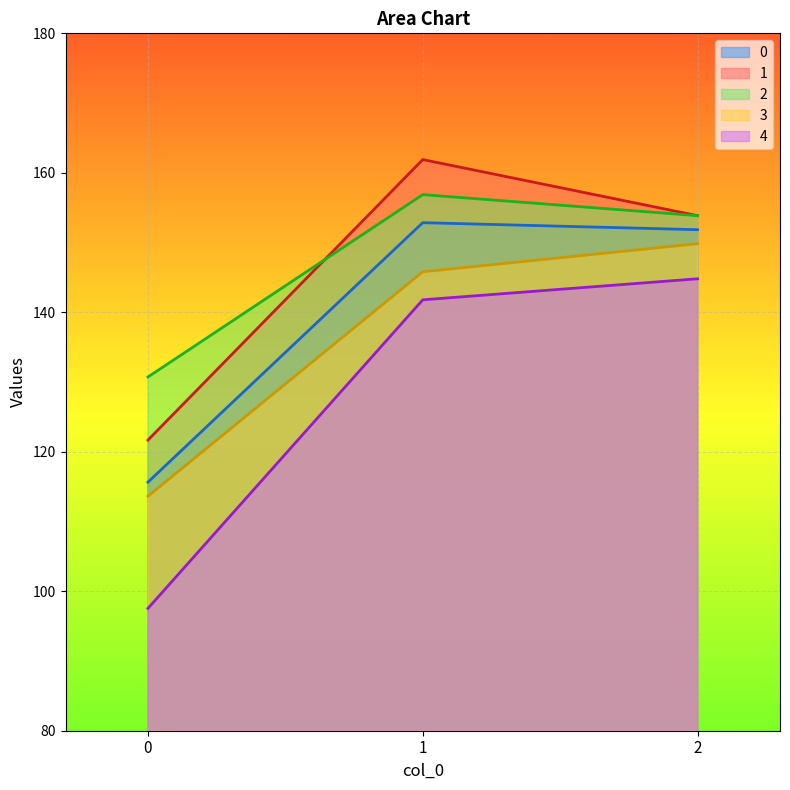

Reading left to right, transcribe all the data shown in this chart.

0: 0=115.6	1=152.8	2=151.8
1: 0=121.7	1=161.9	2=153.9
2: 0=130.7	1=156.9	2=153.9
3: 0=113.6	1=145.8	2=149.8
4: 0=97.5	1=141.8	2=144.8